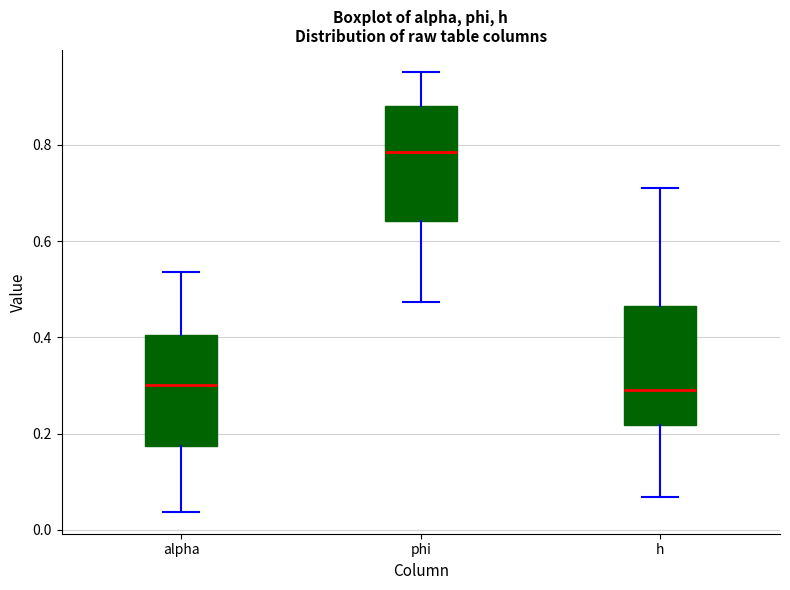

Reading left to right, transcribe this box plot: for each box, give where its median line is, the range the box spans, and where its two whiskers end, as read against the y-axis. The values are not printed on the chart, so give them approximately, as read against the axis.

alpha: median 0.30, box 0.18 to 0.40, whiskers 0.04 to 0.54
phi: median 0.78, box 0.64 to 0.88, whiskers 0.48 to 0.96
h: median 0.30, box 0.22 to 0.46, whiskers 0.06 to 0.72